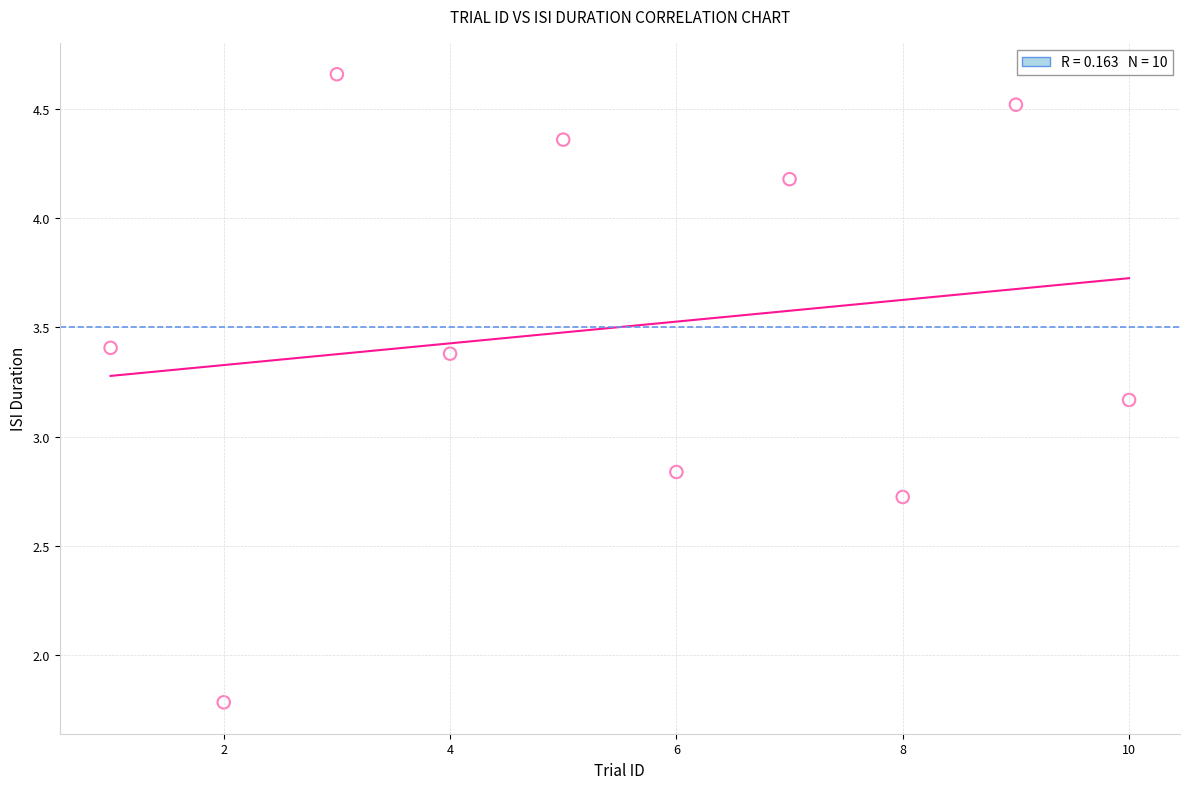

What is the average X value?

5.5